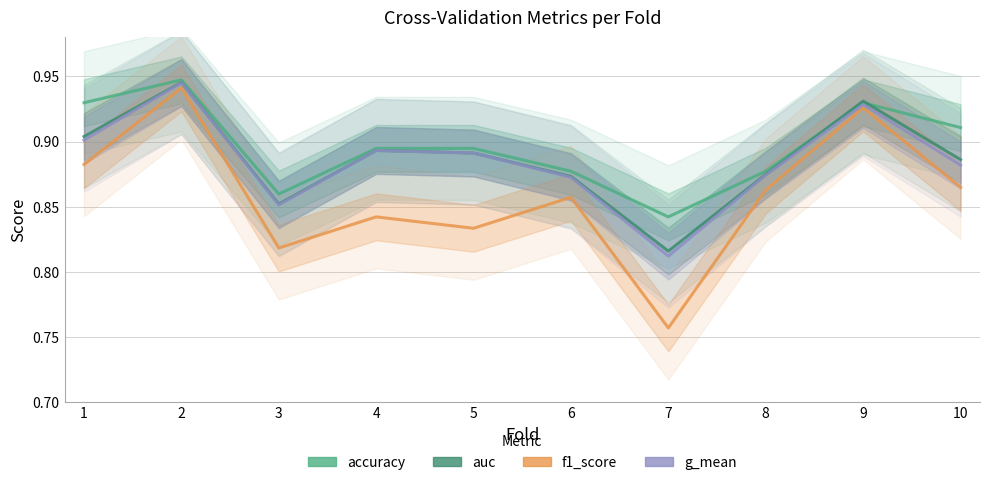

The auc series shows 0.9 at 6. True or false?

True